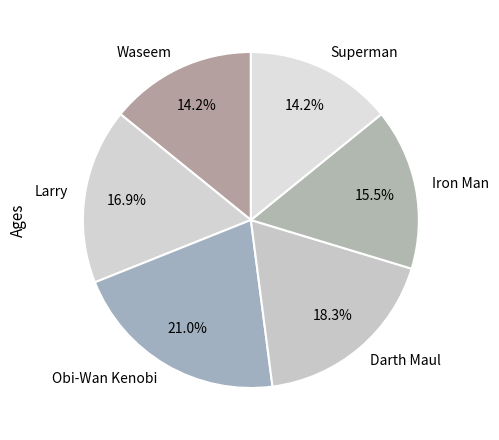

To the nearest percent, what is the average slice percentage?

17%